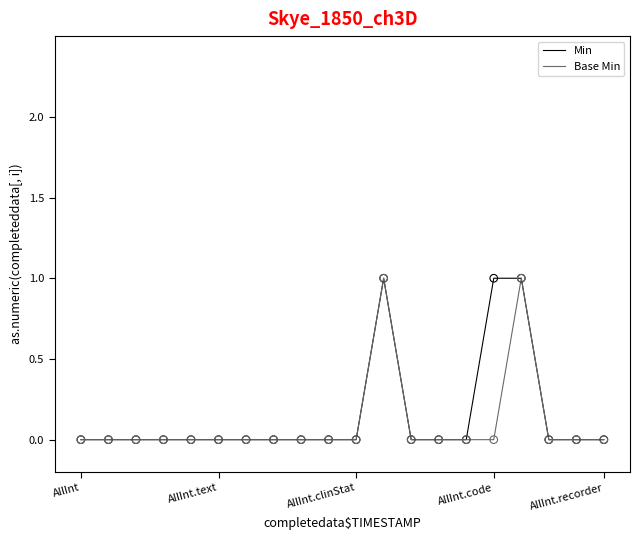

At how many categories does at least one series exceed 0?

3